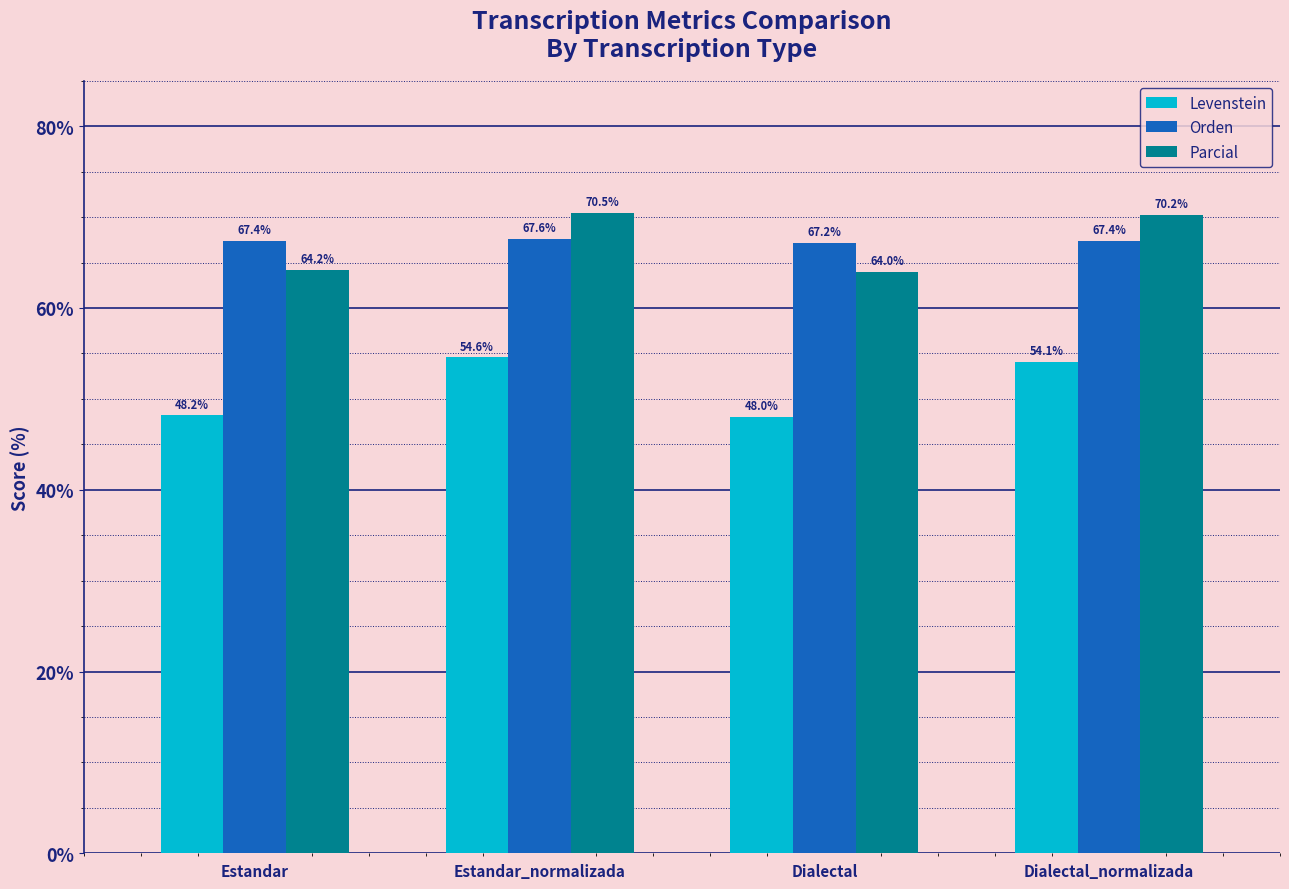

At which category is the sum across all series the highest?

Estandar_normalizada